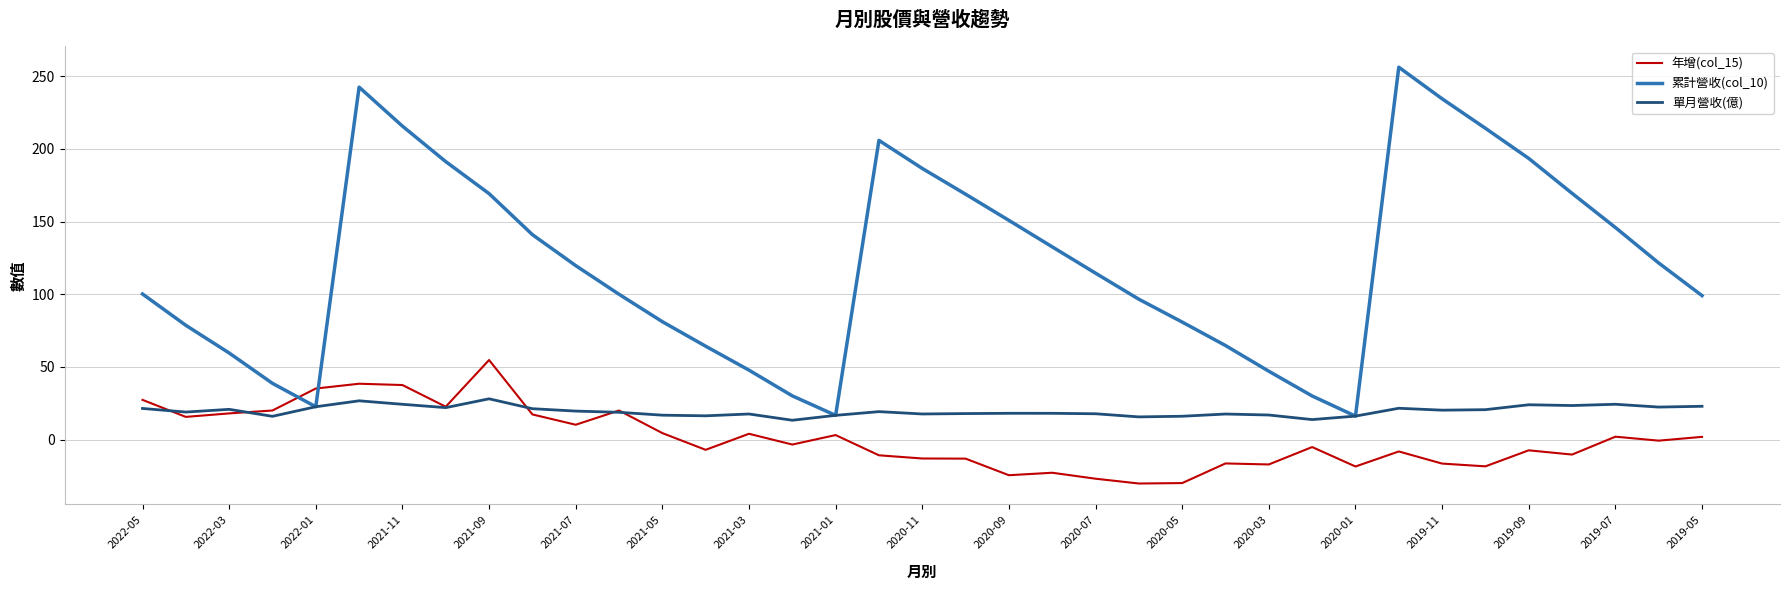

What is the smallest value displayed?

-30.1